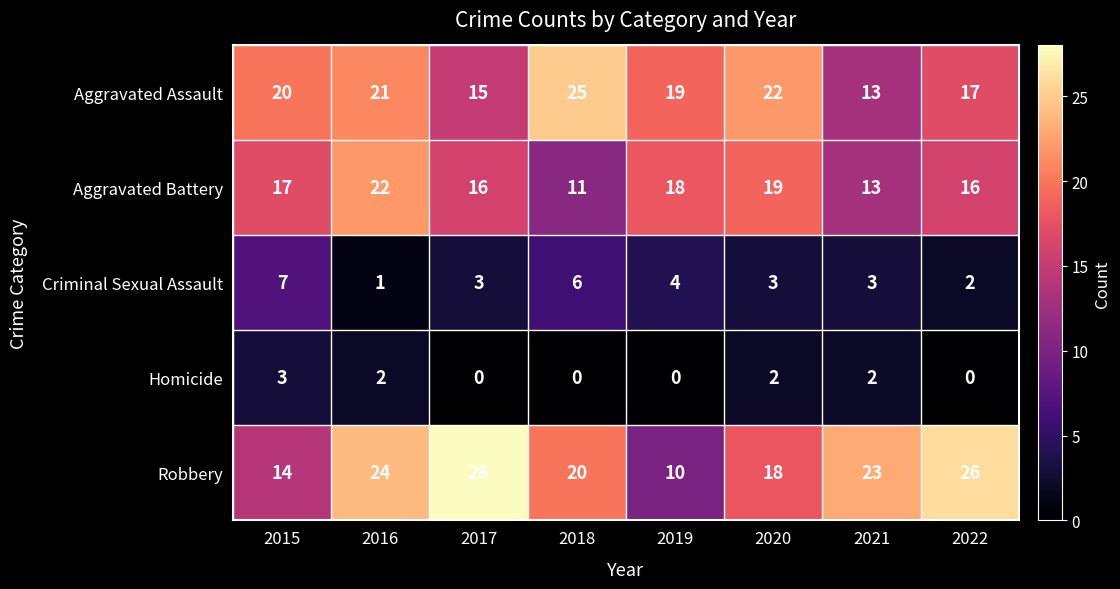

How many categories are shown in the chart?

8